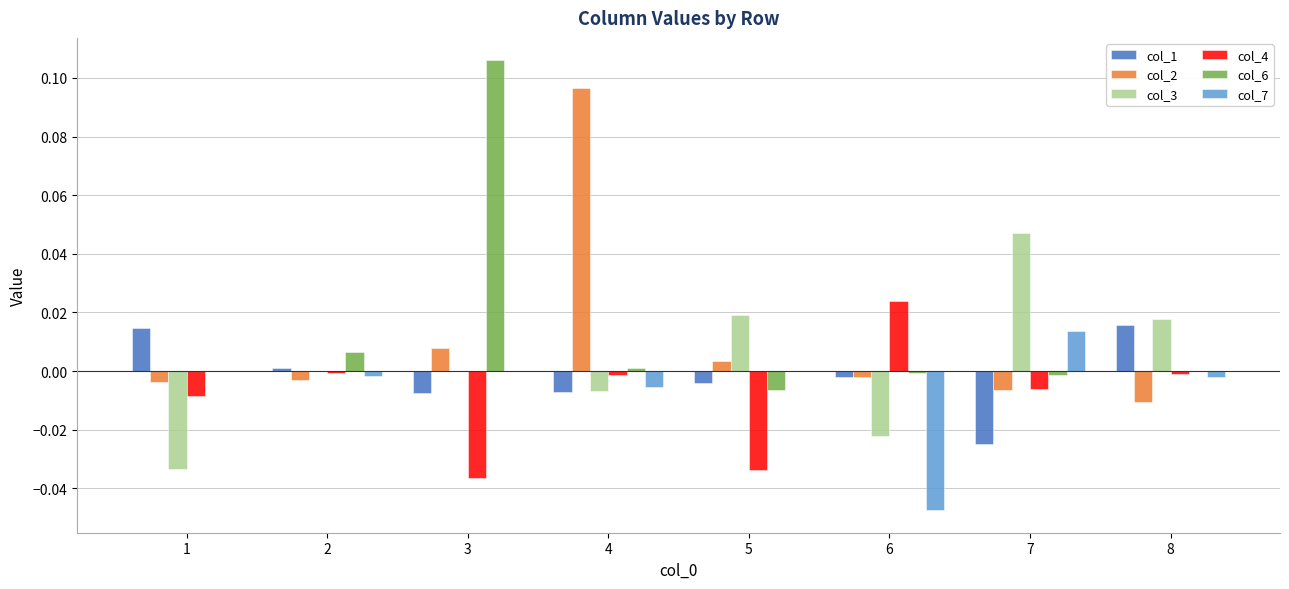

Which series changed the most between 4 and 6?

col_2